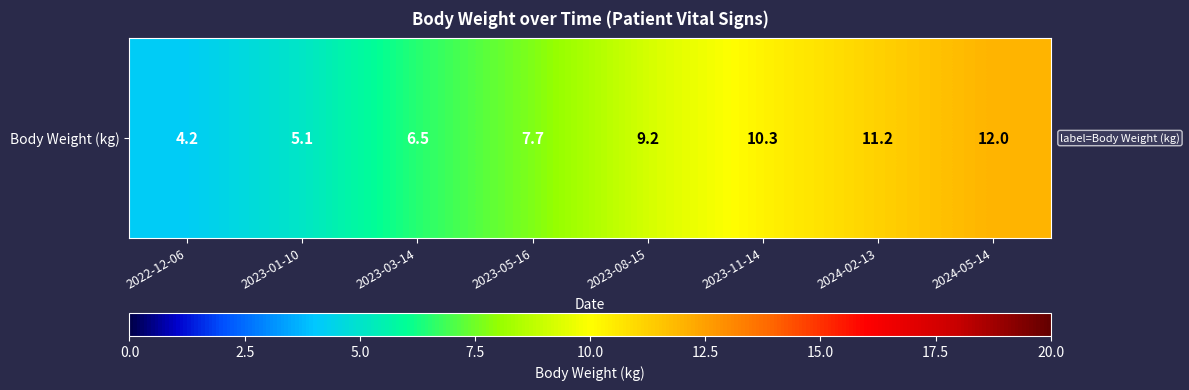

What is the maximum value shown in the chart?

12.0